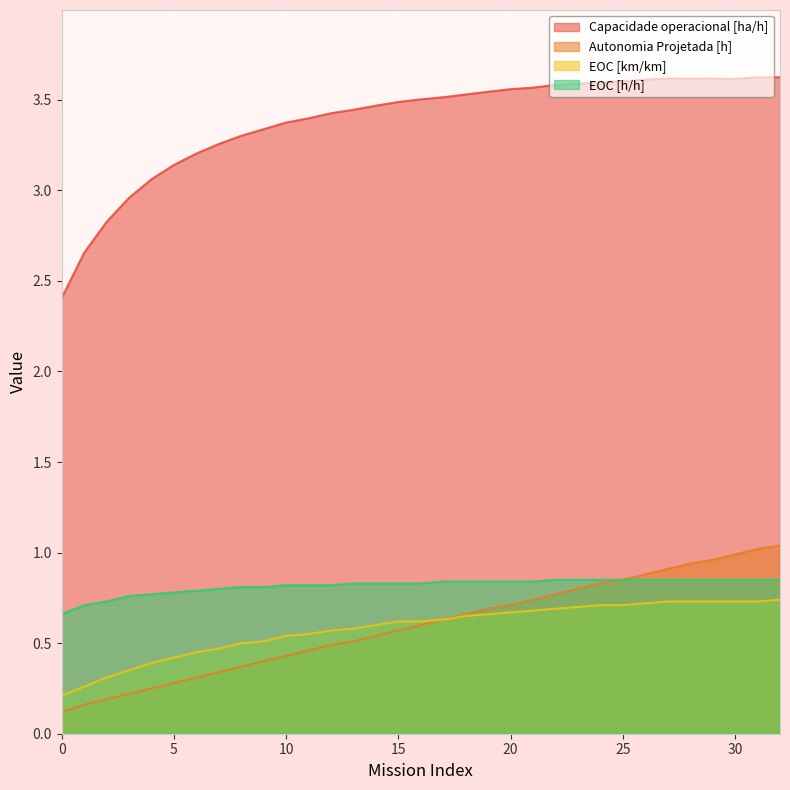

What is the difference between the EOC [km/km] values at 2 and 32?

0.4